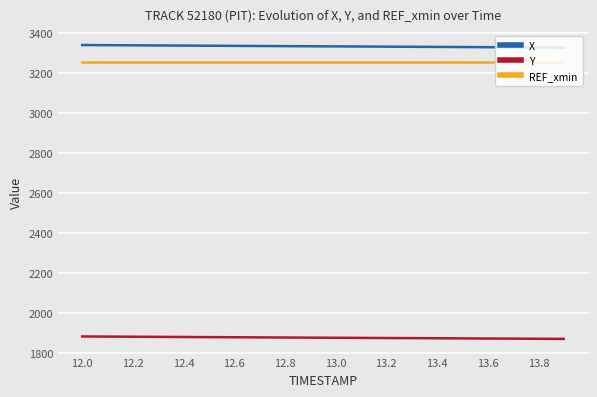

What is the minimum value shown in the chart?

1872.4